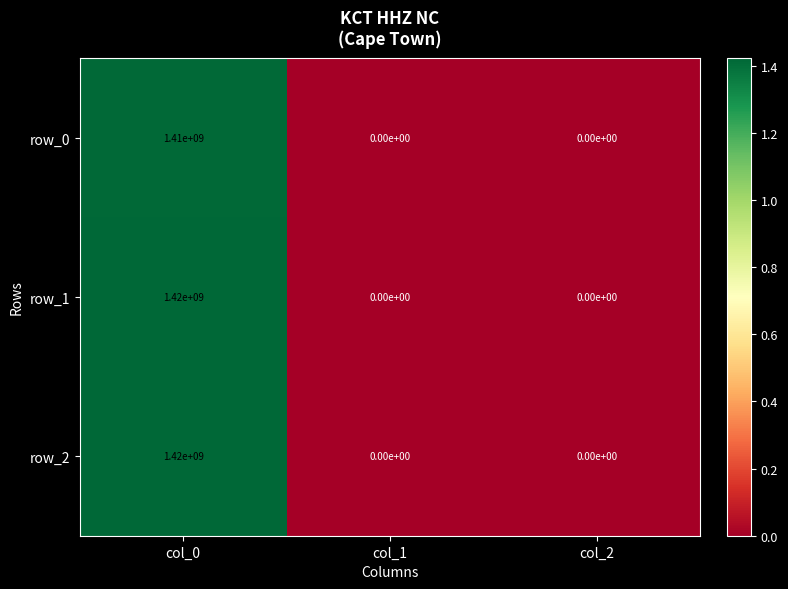

At which category is the sum across all series the highest?

col_0